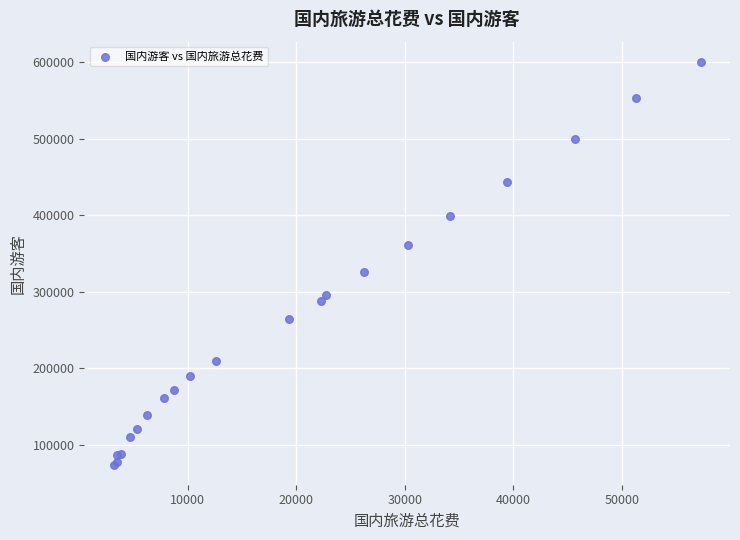

What Y value in the scatter plot is closest to 337500?

326200